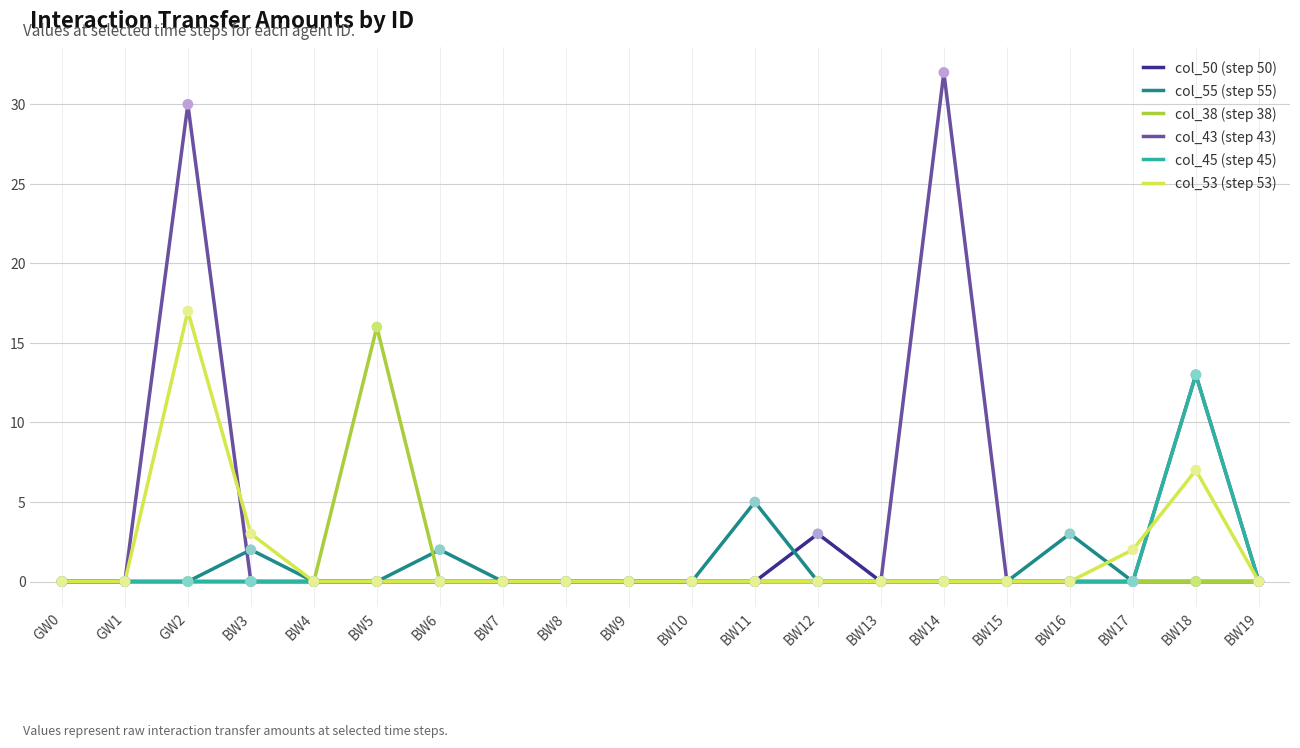

What are all the series names shown in the legend?

col_50 (step 50), col_55 (step 55), col_38 (step 38), col_43 (step 43), col_45 (step 45), col_53 (step 53)